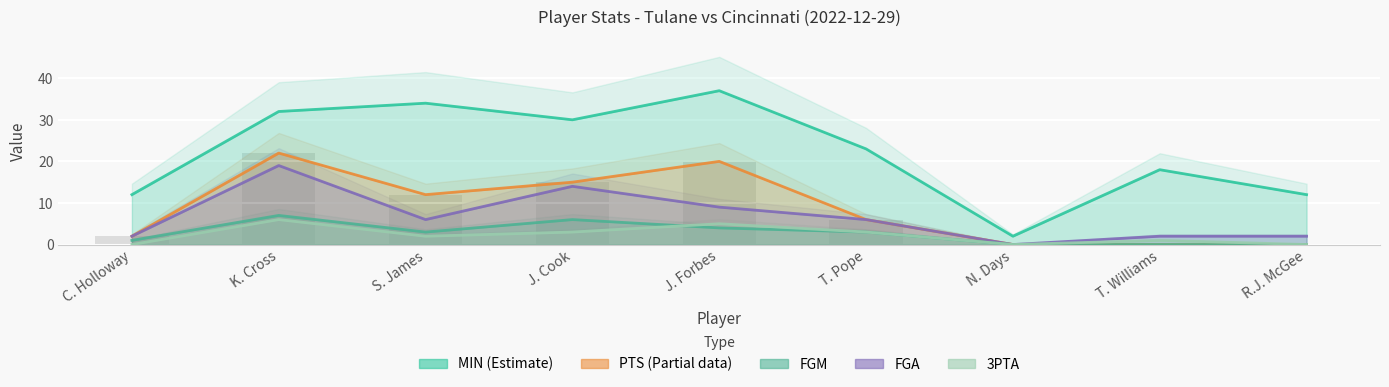

Are the bars horizontal?

No